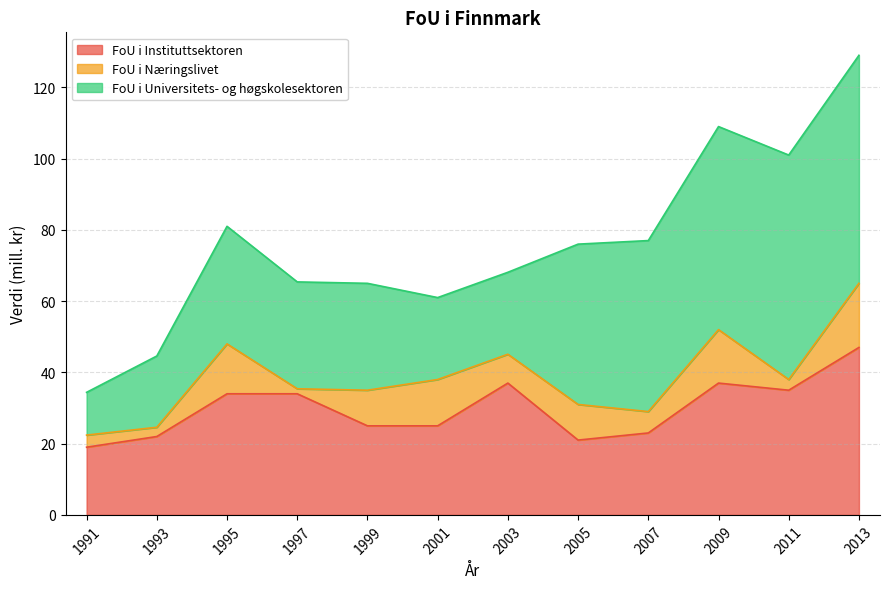

True or false: FoU i Universitets- og høgskolesektoren has a value of 64.0 at 2013.

True